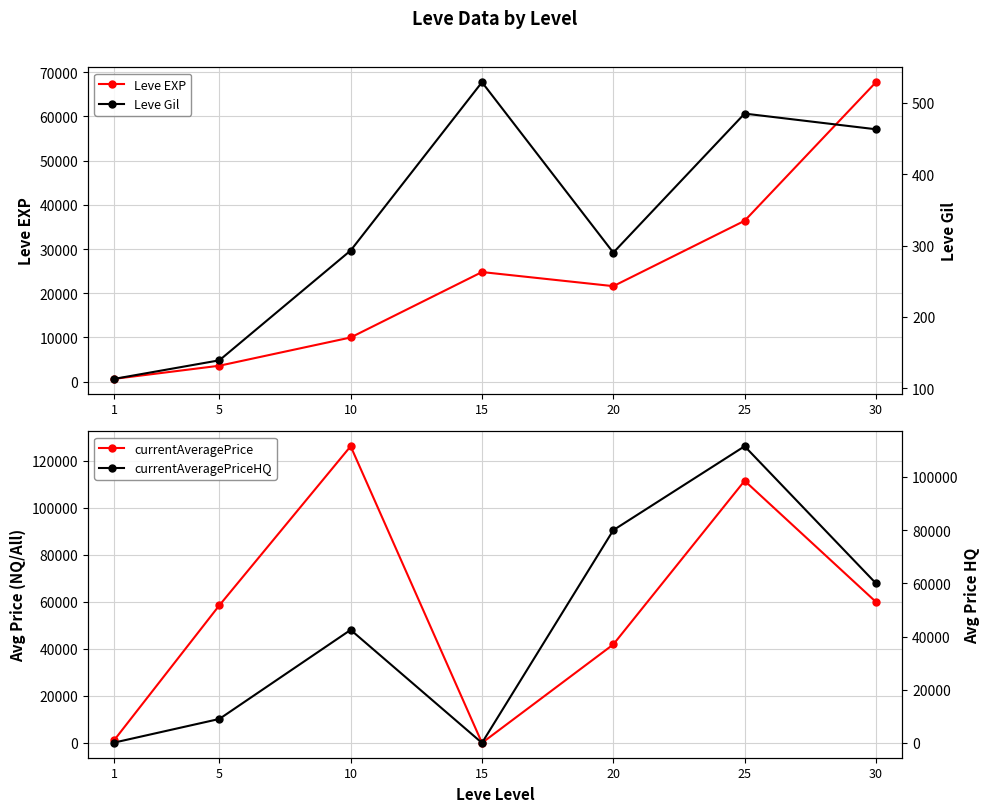

What is the difference between the maximum and minimum values in the currentAveragePriceHQ series?

111555.0